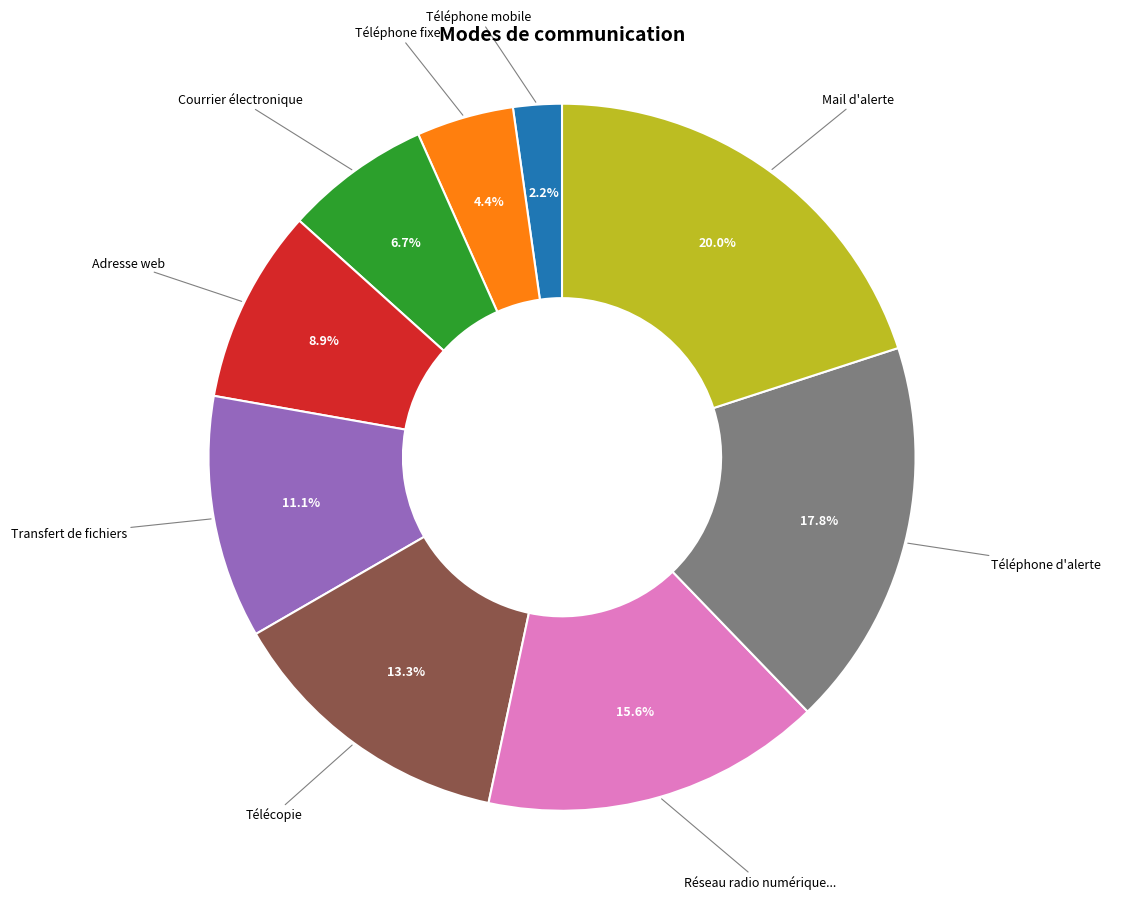

Does any single category account for the majority?

No